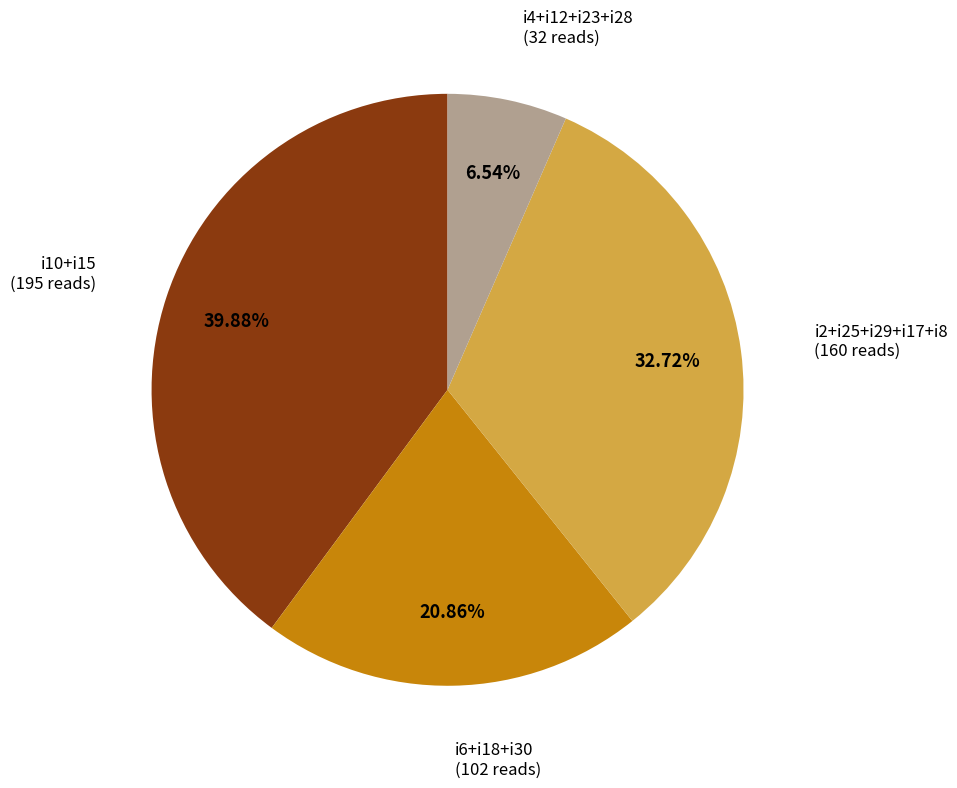

To the nearest percent, what is the average slice percentage?

25%